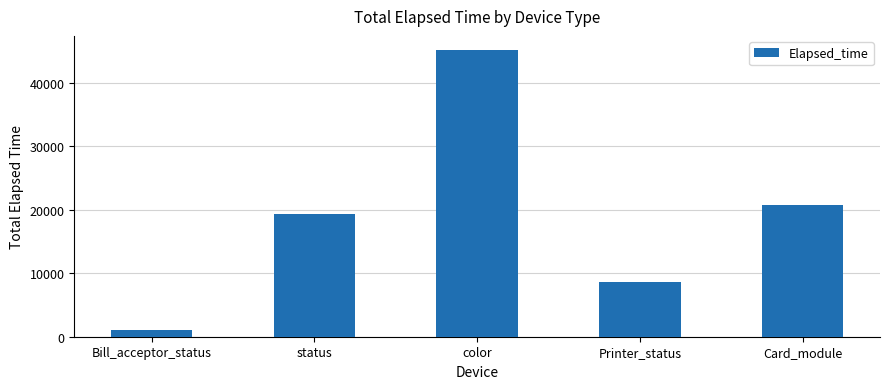

The chart shows a value of 19397 at status. True or false?

True